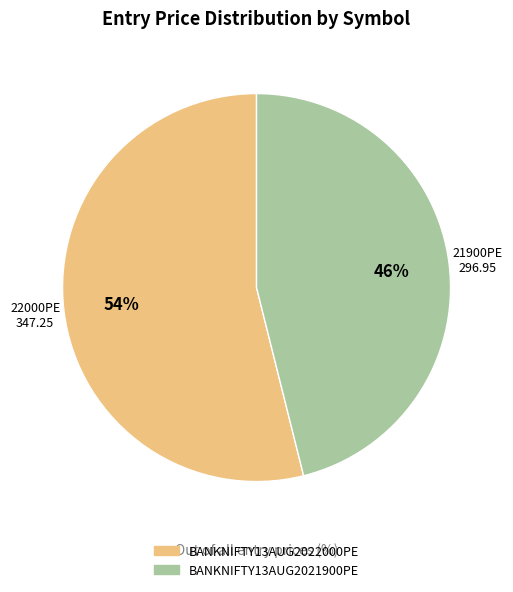

Does any single category account for the majority?

Yes